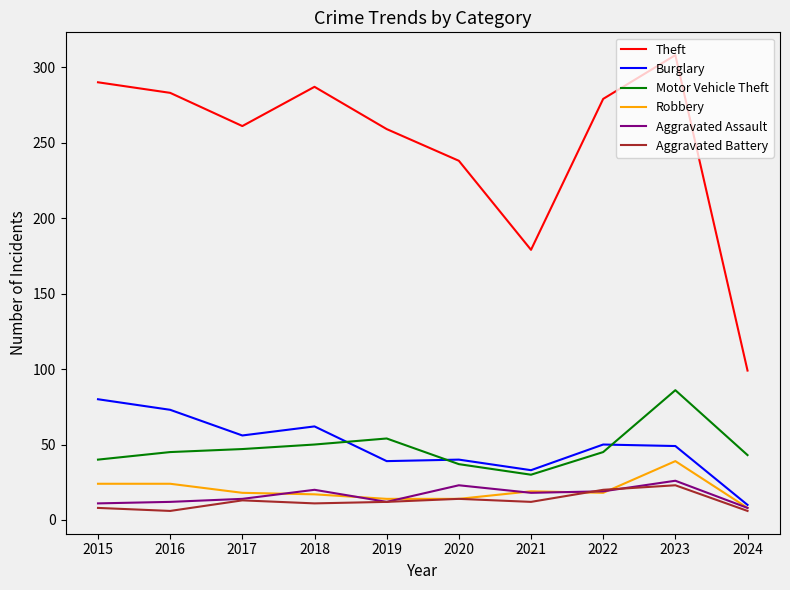

What is the approximate value of Motor Vehicle Theft at 2017, to the nearest 5?

45